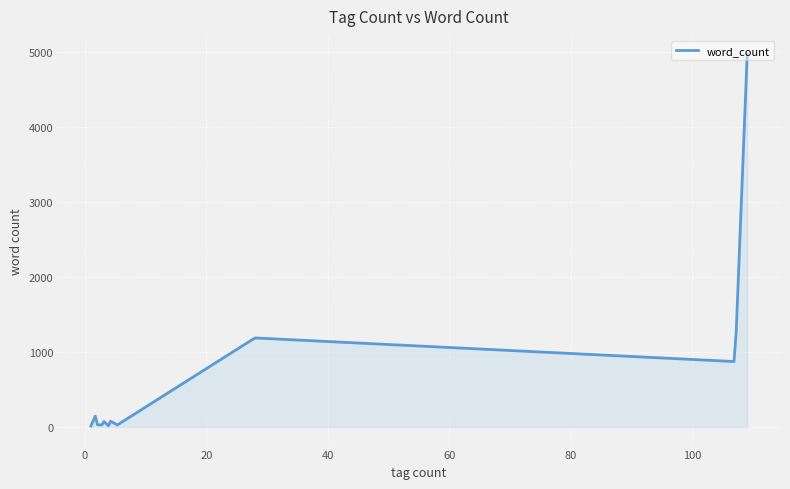

What is the greatest value displayed?

4966.0